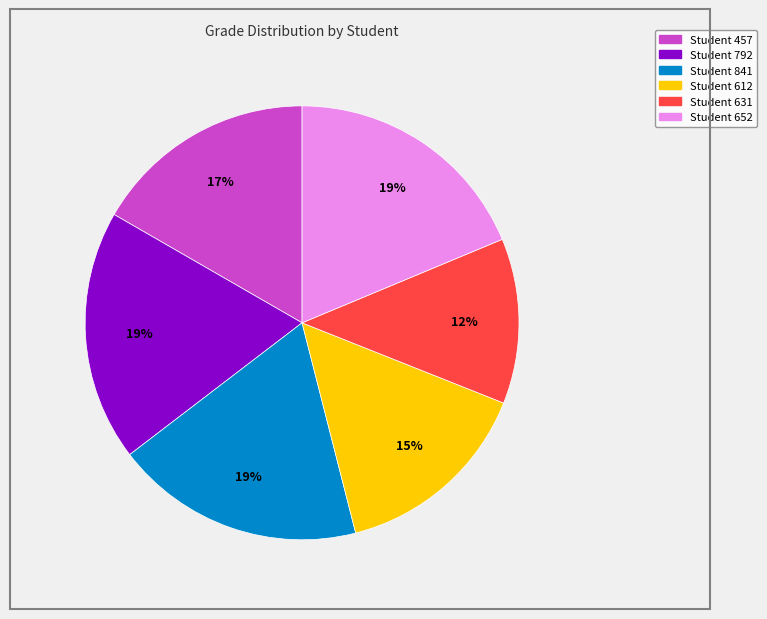

Is the sum of Student 631 and Student 612 greater than half?

No